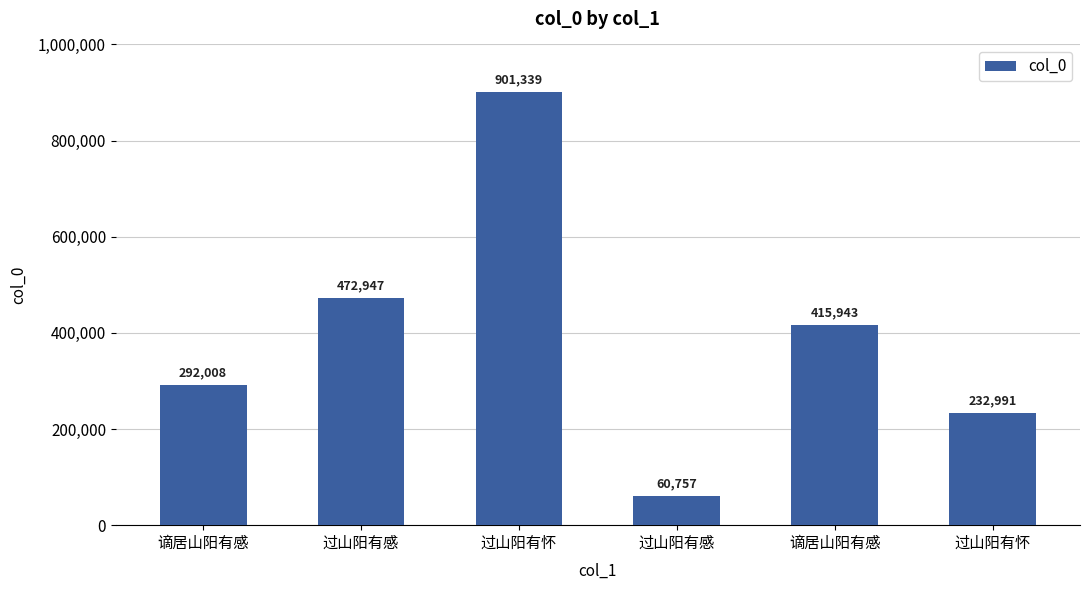

At which label does the data first exceed 415943?

过山阳有感